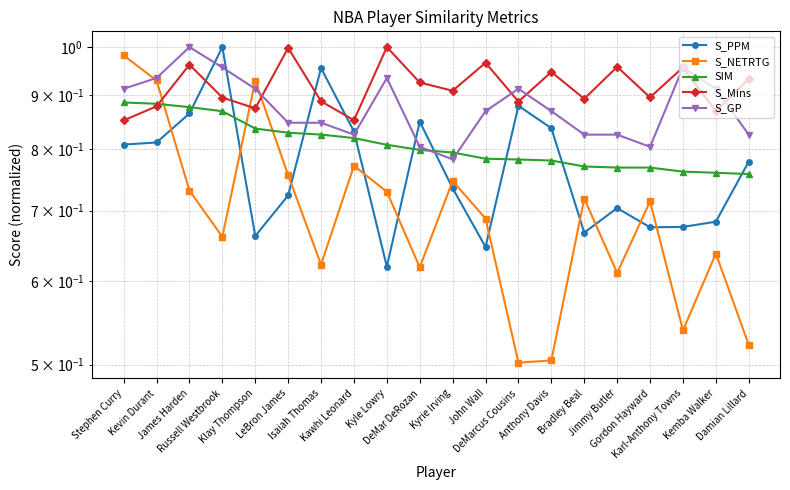

What position from the right is Karl-Anthony Towns?

3